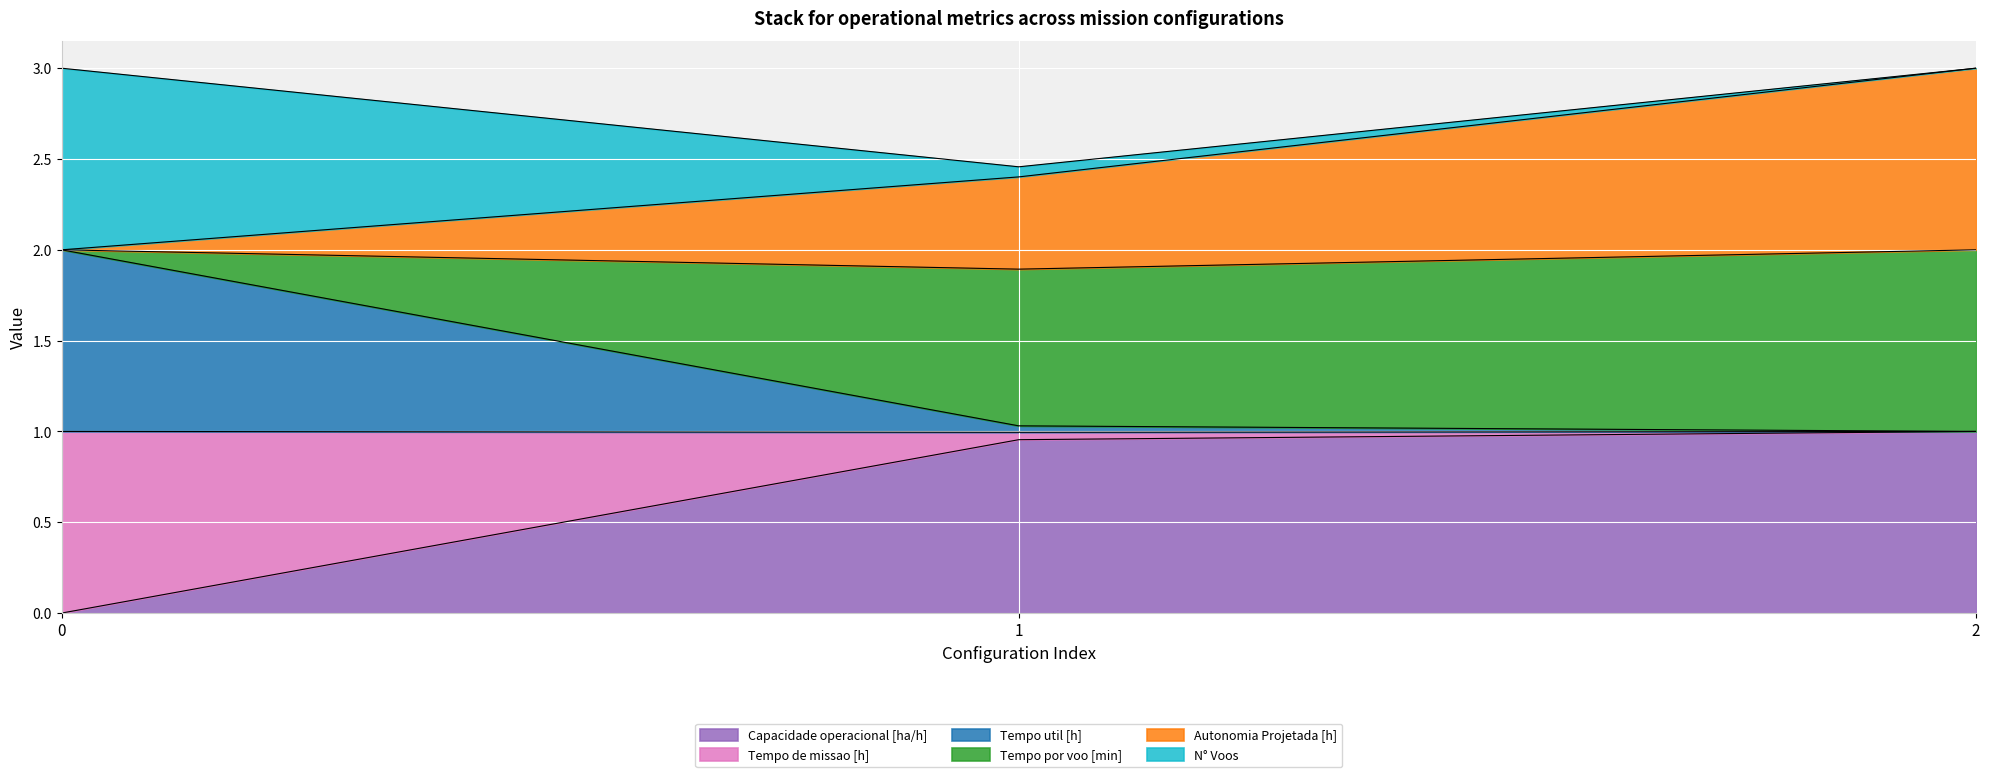

What is the total value across all series at 2?

3.0